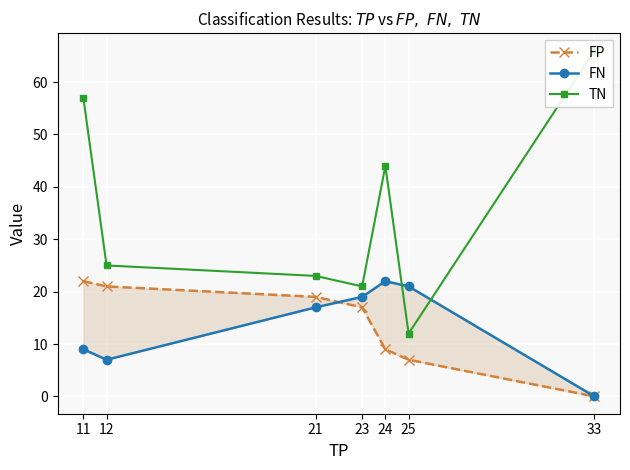

The FN series shows -13 at 33. True or false?

False